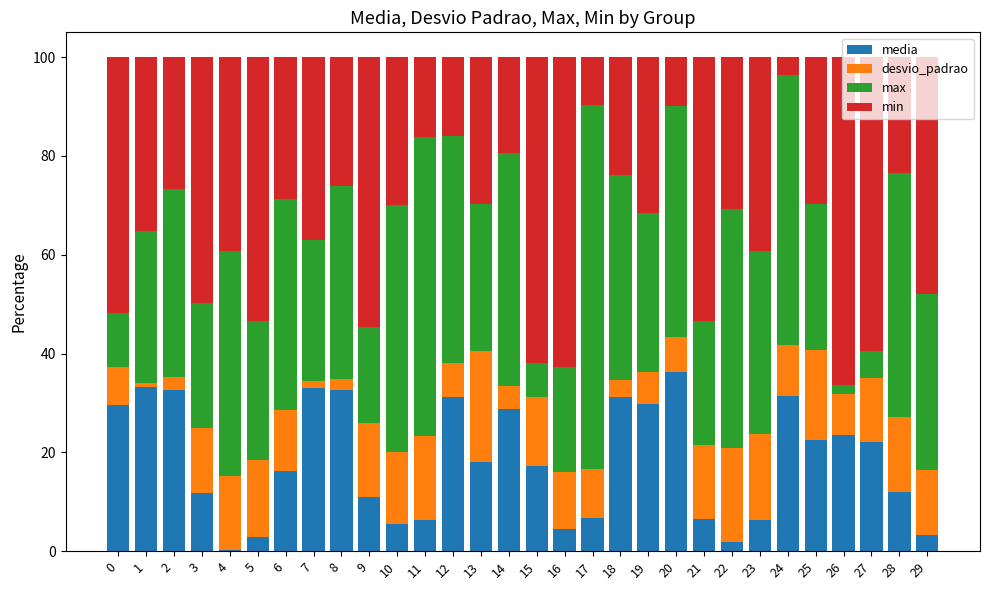

What is the total value across all series at 8?

100.0